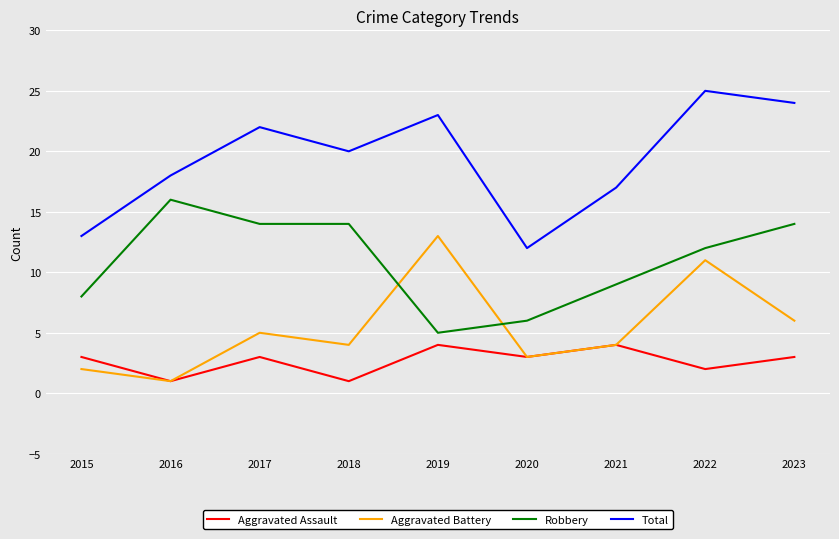

List the series in order of their overall mean, highest first.

Total, Robbery, Aggravated Battery, Aggravated Assault